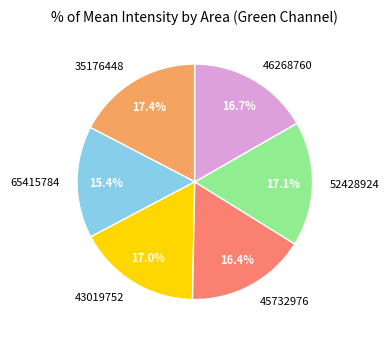

Combined, do 46268760 and 35176448 account for over 50%?

No